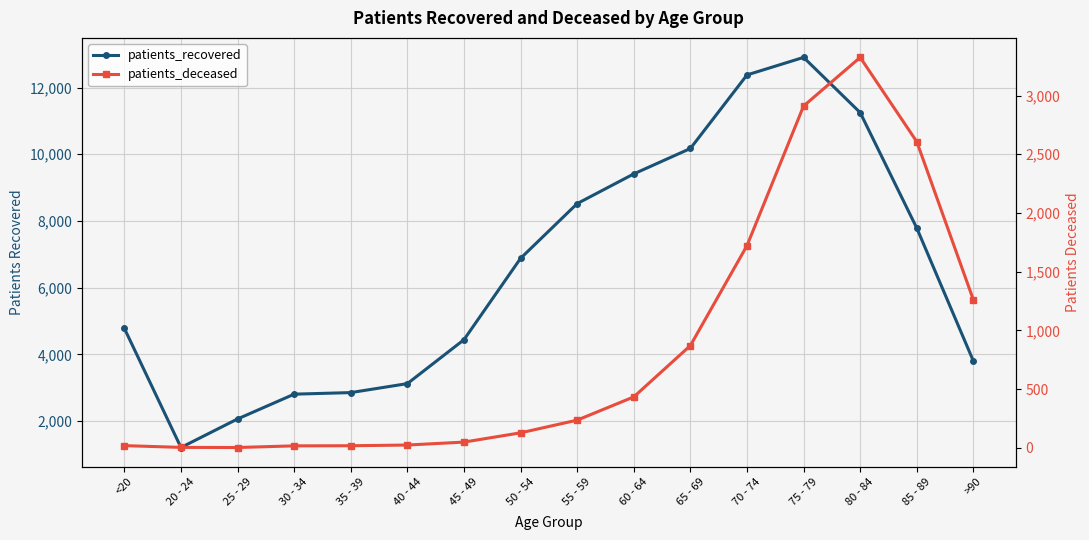

What is the label of the 2nd point from the left?

20 - 24